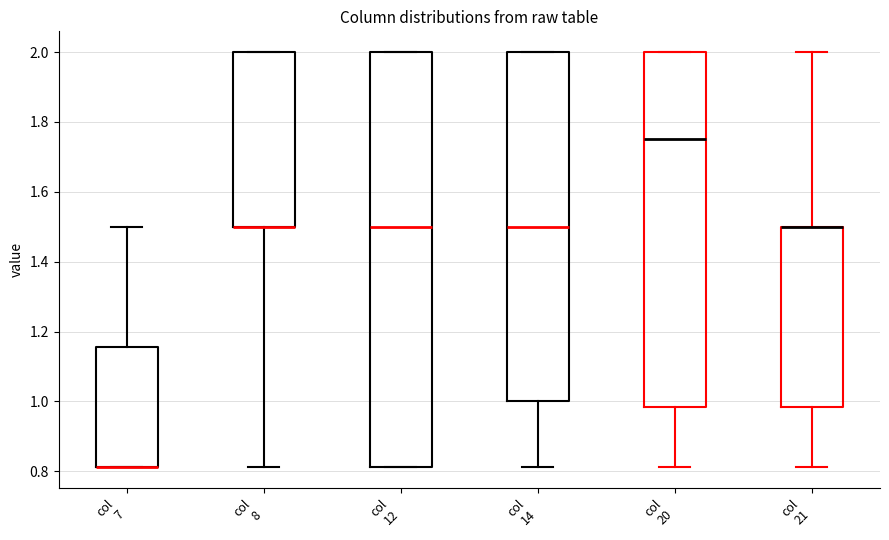

Where does the median line of the box for col 14 sit on the y-axis? The values are not printed on the chart, so give them approximately, as read against the axis.

1.50